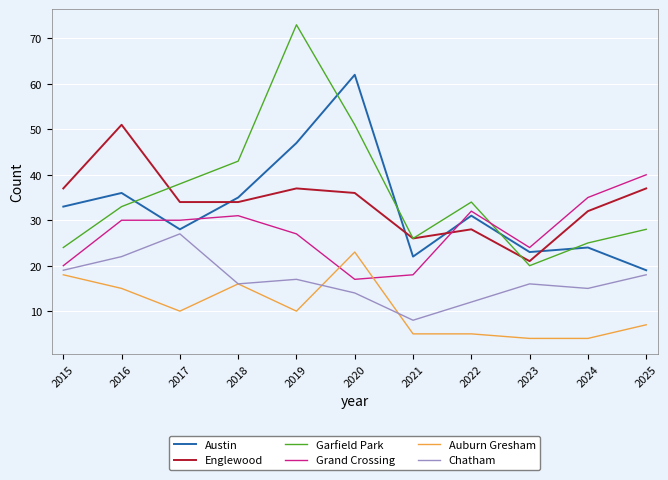

Which series has the widest spread of values?

Garfield Park